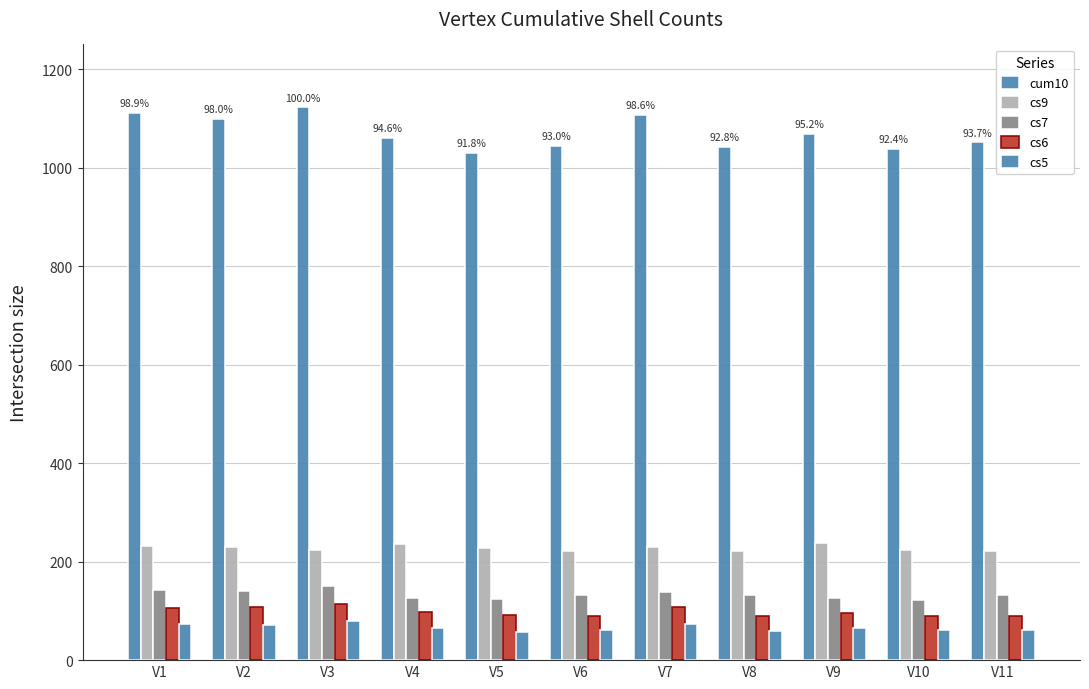

The cs9 series shows 221 at V8. True or false?

True